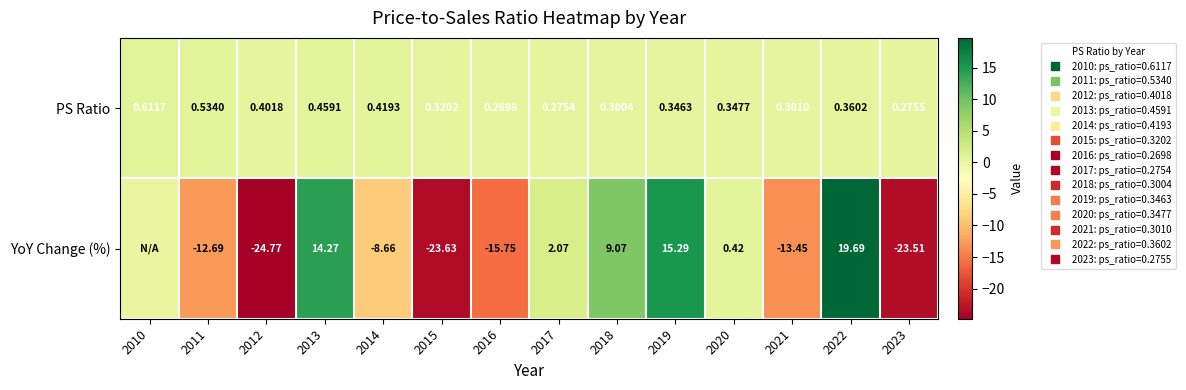

How many distinct data groups are displayed?

2